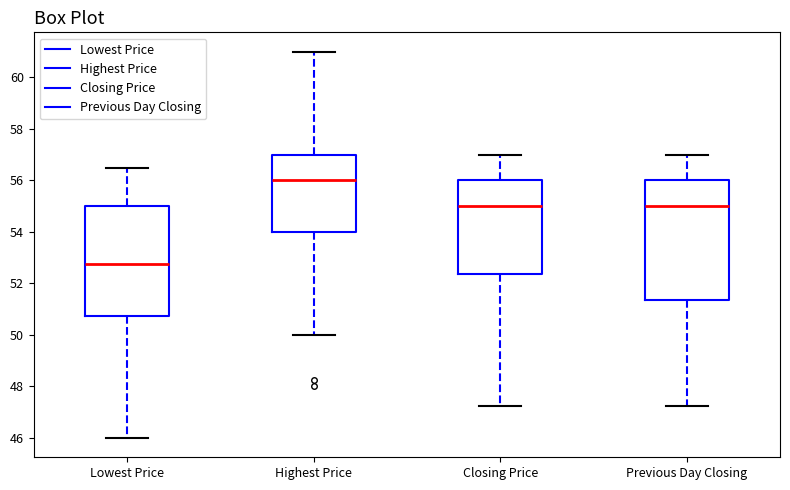

Reading left to right, read every box against the y-axis: the position of its median line, the range the box covers, and the ends of its whiskers. The values are not printed on the chart, so give them approximately, as read against the axis.

Lowest Price: median 52.8, box 50.8 to 55.0, whiskers 46.0 to 56.6
Highest Price: median 56.0, box 54.0 to 57.0, whiskers 50.0 to 61.0
Closing Price: median 55.0, box 52.4 to 56.0, whiskers 47.2 to 57.0
Previous Day Closing: median 55.0, box 51.4 to 56.0, whiskers 47.2 to 57.0